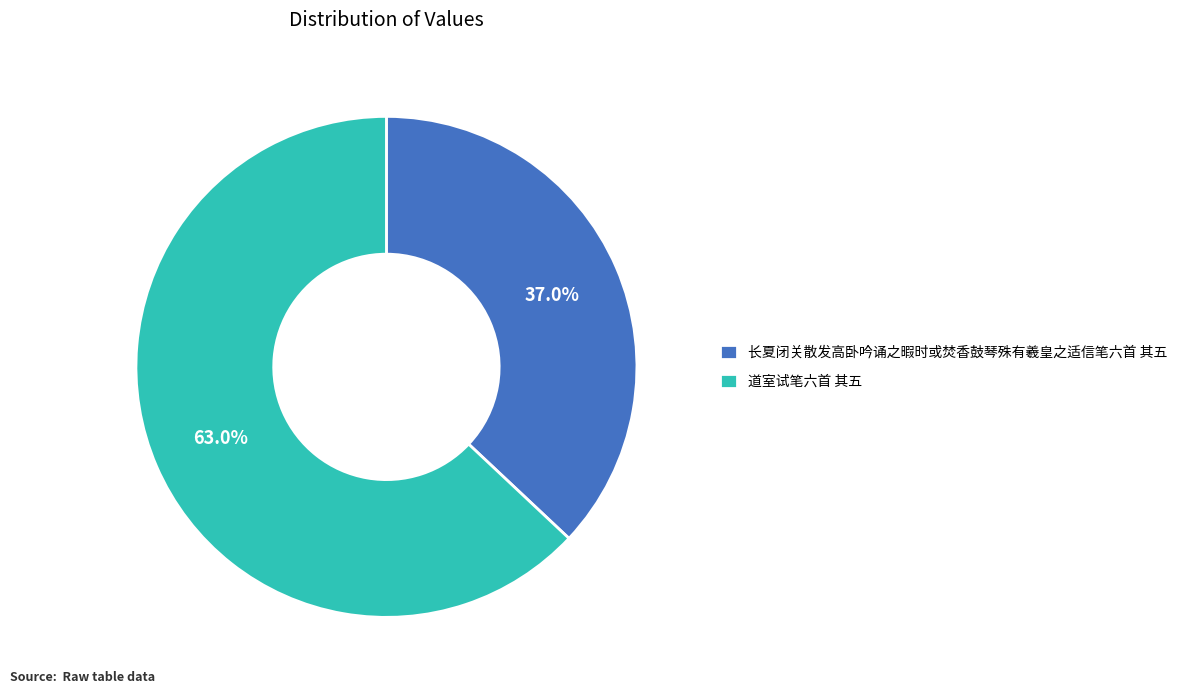

How much of the chart is everything except 长夏闭关散发高卧吟诵之暇时或焚香鼓琴殊有羲皇之适信笔六首 其五?

63.0%